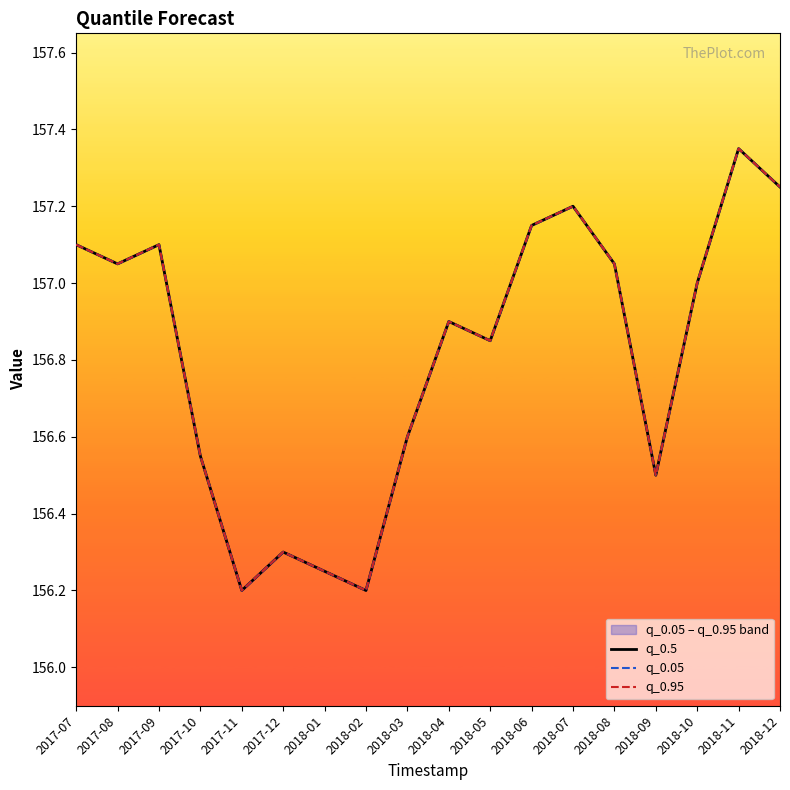

True or false: q_0.05 and q_0.95 cross at least once.

False